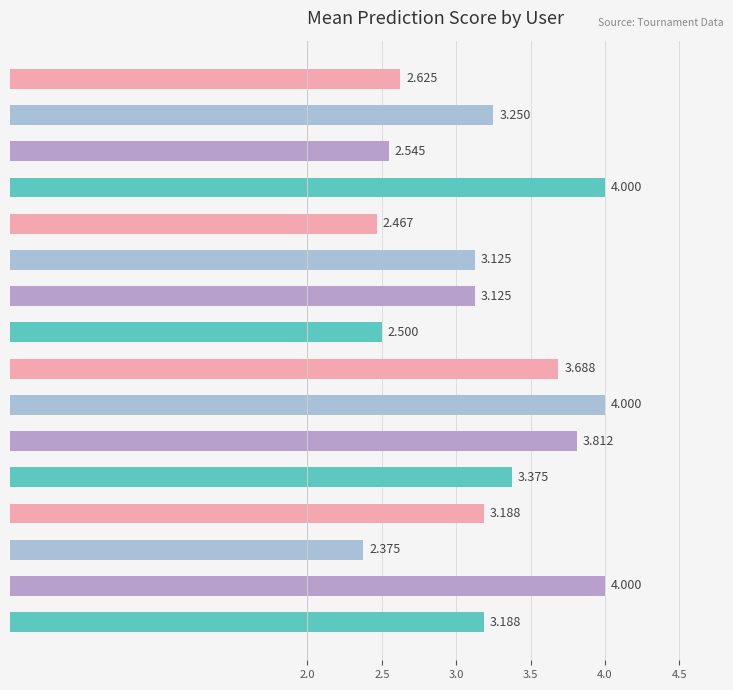

Does the chart contain stacked bars?

No